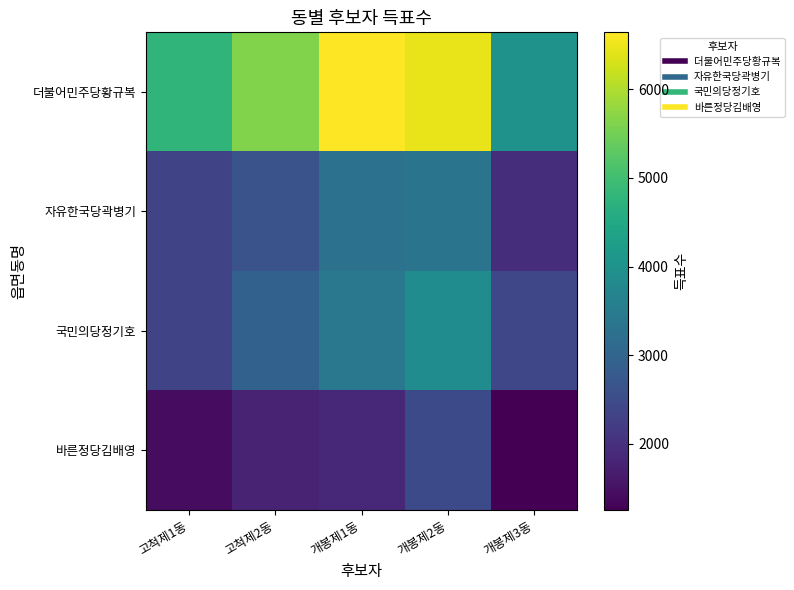

What is the smallest value displayed?

1255